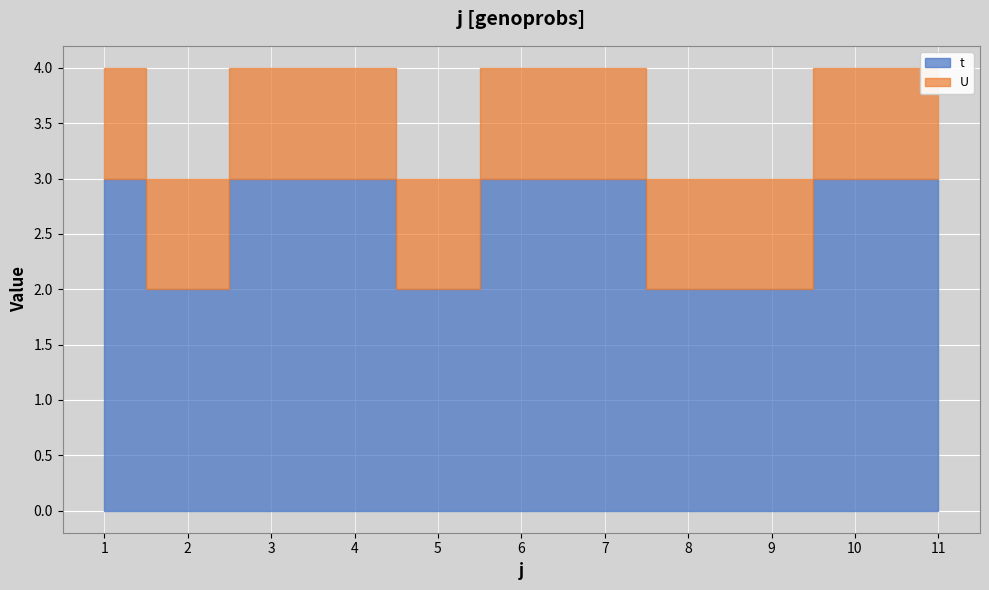

What is the sum of the t values at 6 and 7?

6